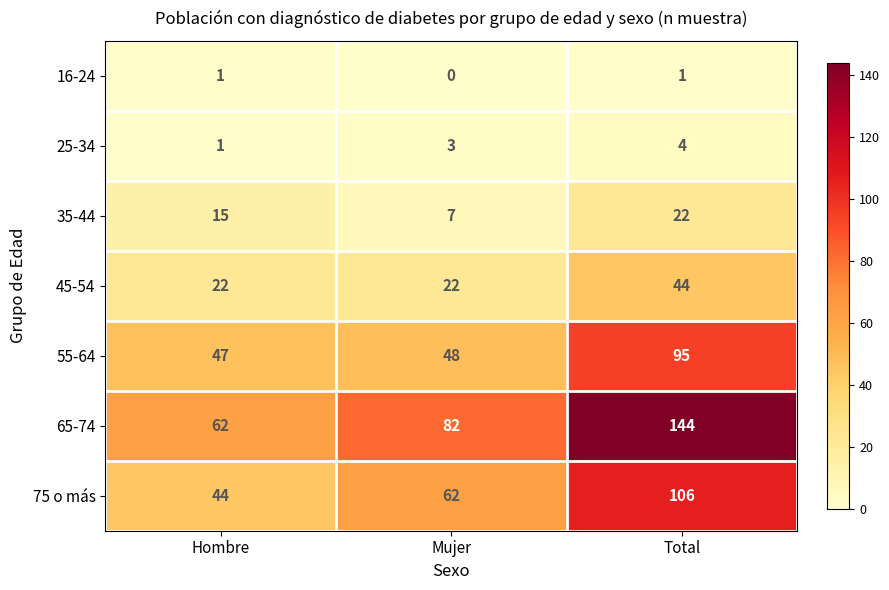

Which series changed the most between Hombre and Total?

65-74